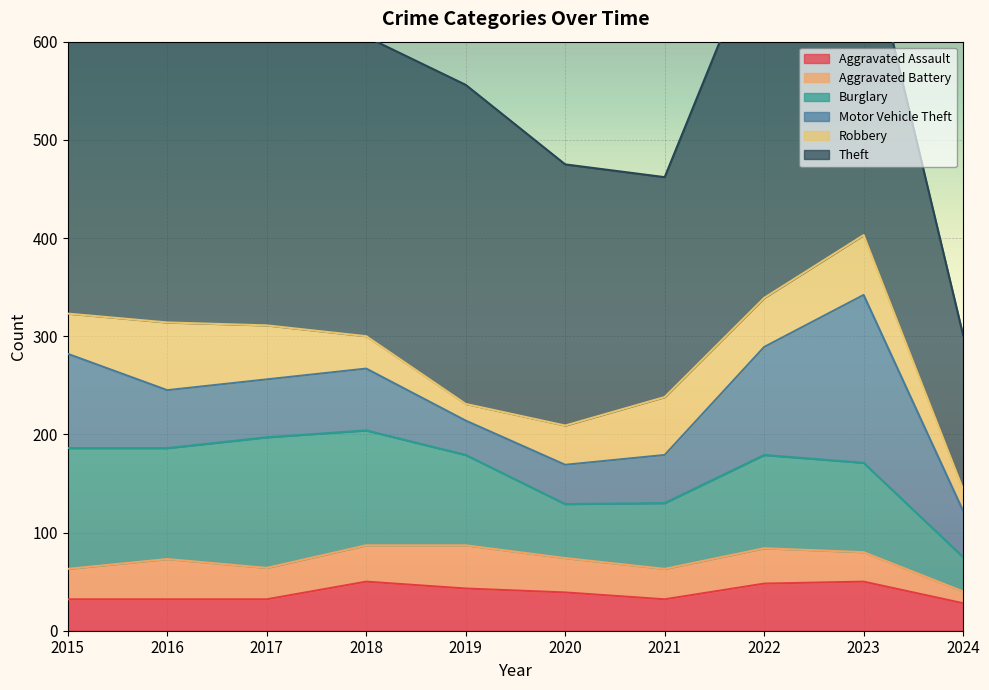

What is the difference between the Robbery values at 2022 and 2020?

10